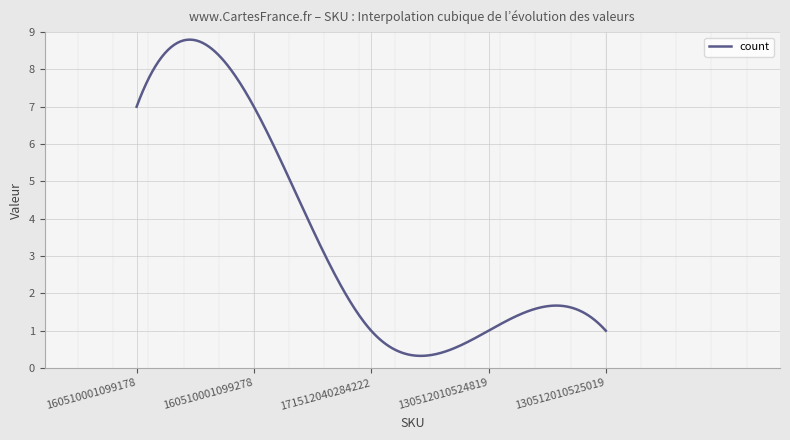

What is the minimum value shown in the chart?

0.3